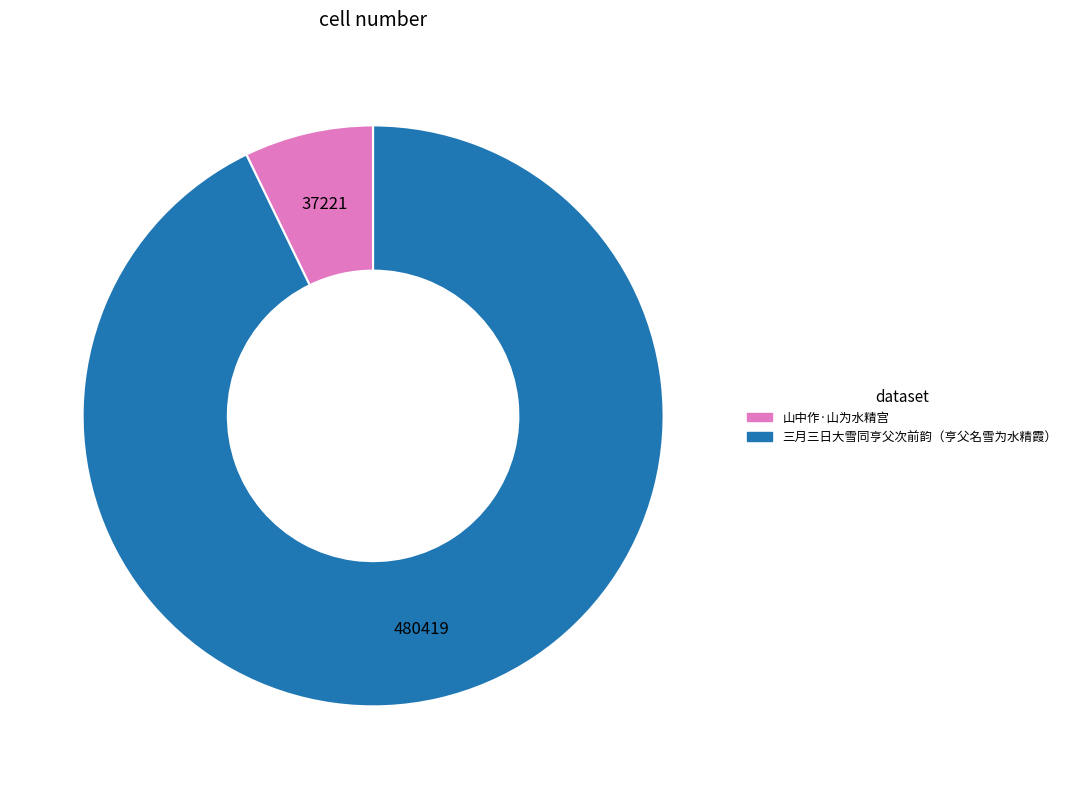

How many segments does this pie chart have?

2